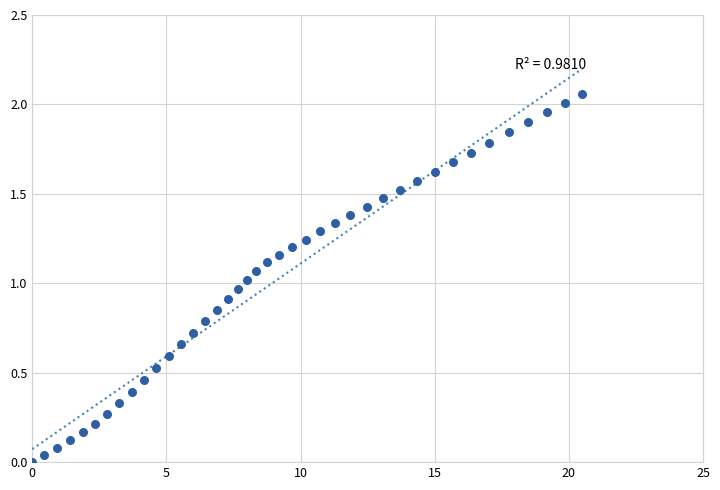

What is the range of X values (max minus min)?

20.5